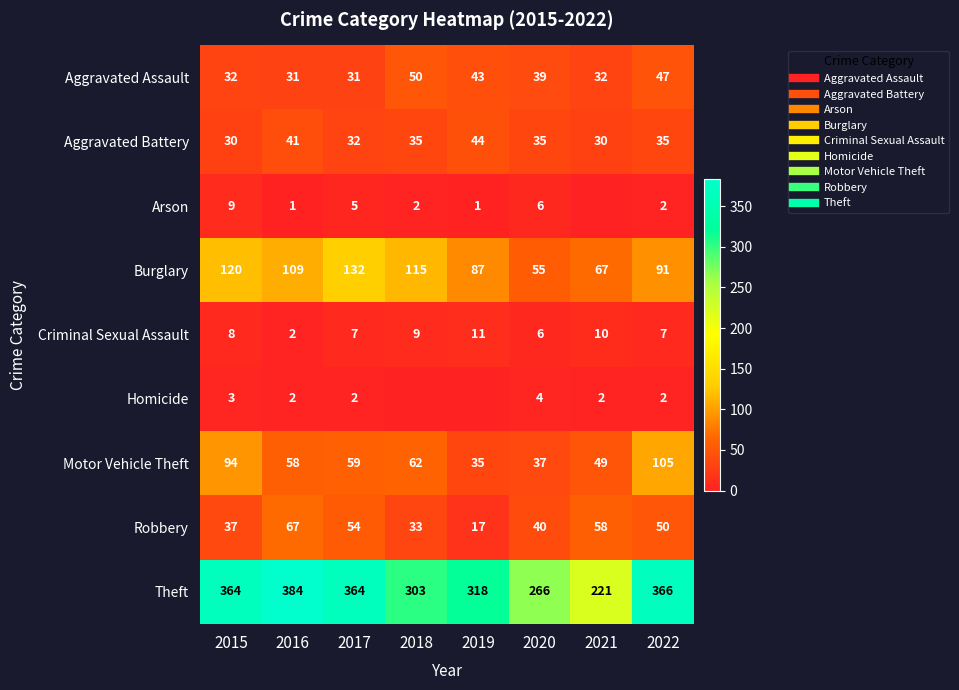

Which has a higher value, 2020 or 2015?

2020